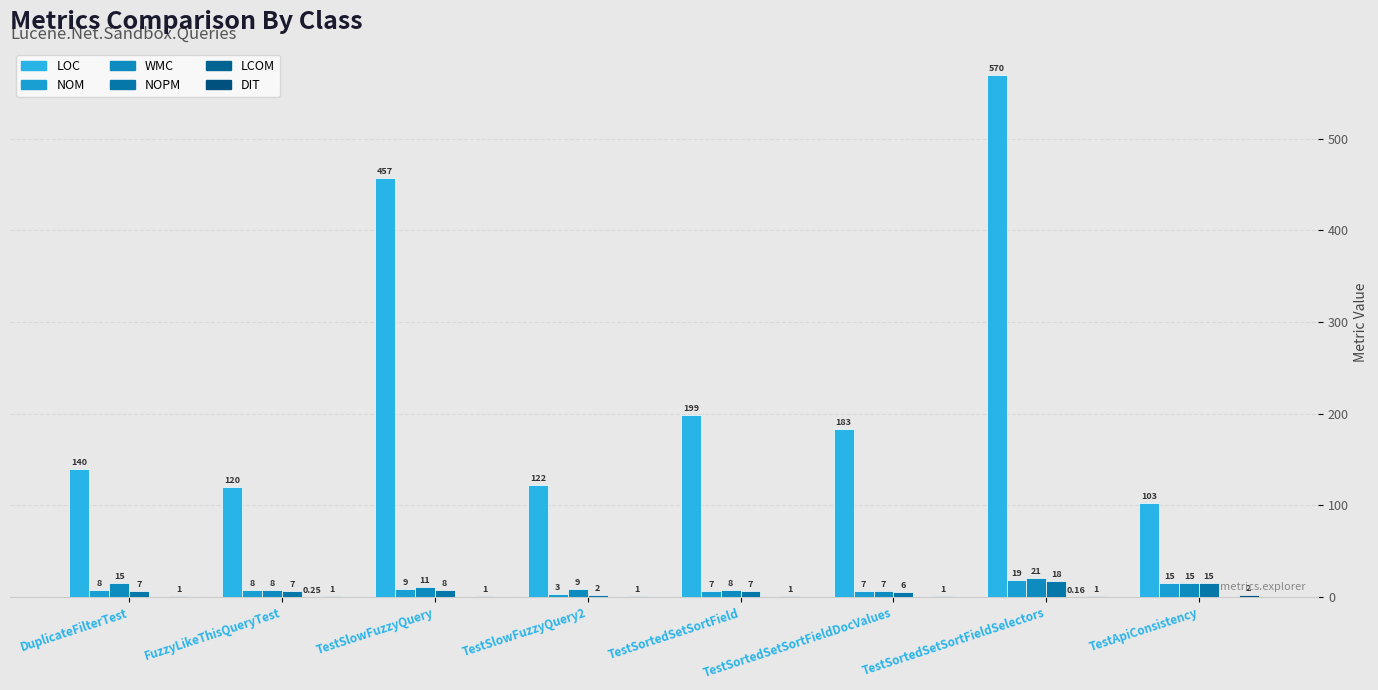

Does the chart contain stacked bars?

No